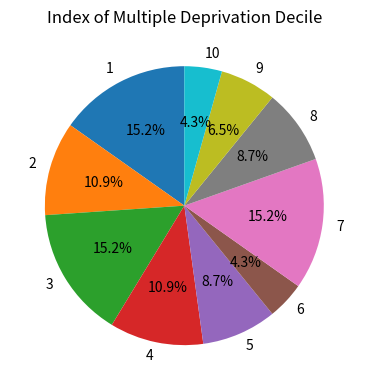

To the nearest percent, what percentage of the pie is 5?

9%